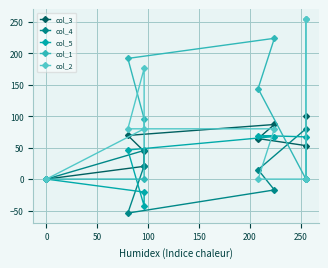

What is the average value of the col_2 series?

83.9